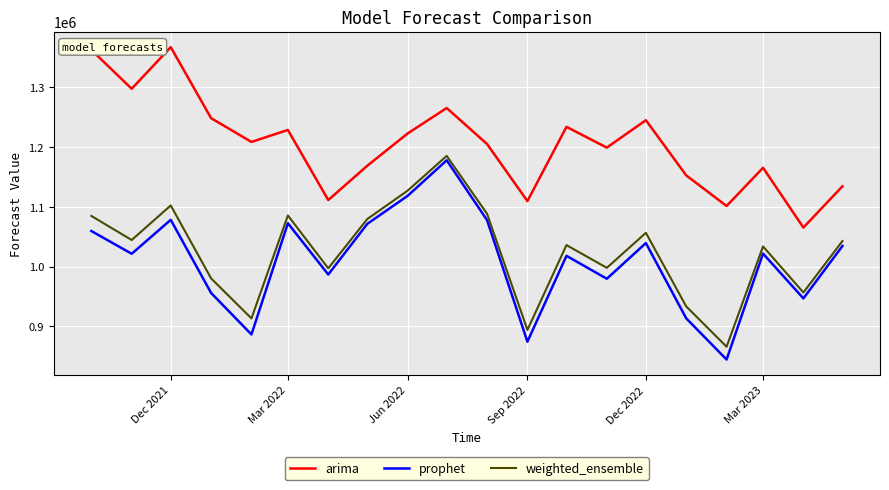

True or false: weighted_ensemble has more than 0 interior local peaks.

True